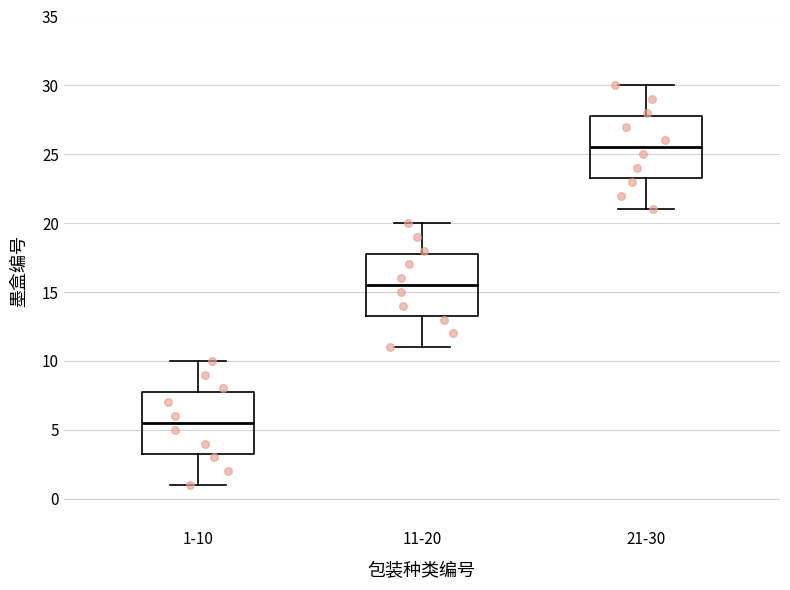

Which box has the highest median line?

21-30